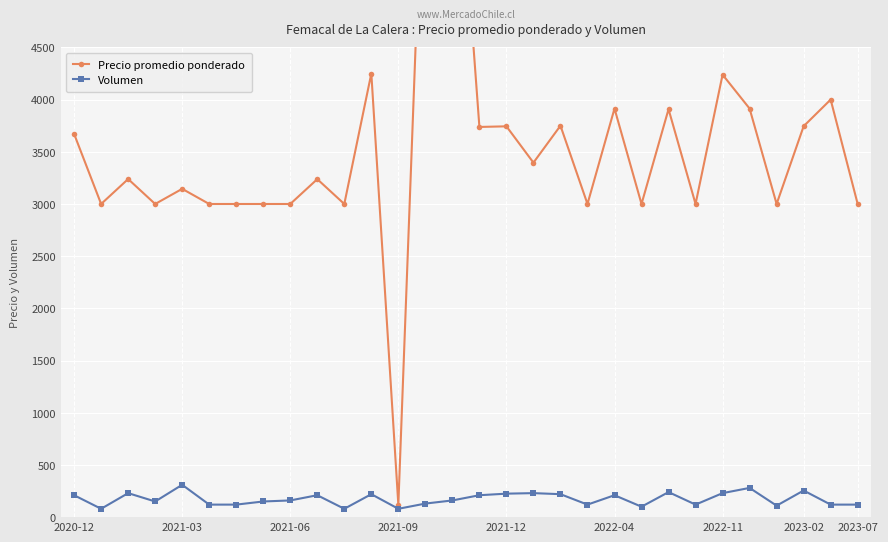

True or false: Precio promedio ponderado and Volumen cross at least once.

False